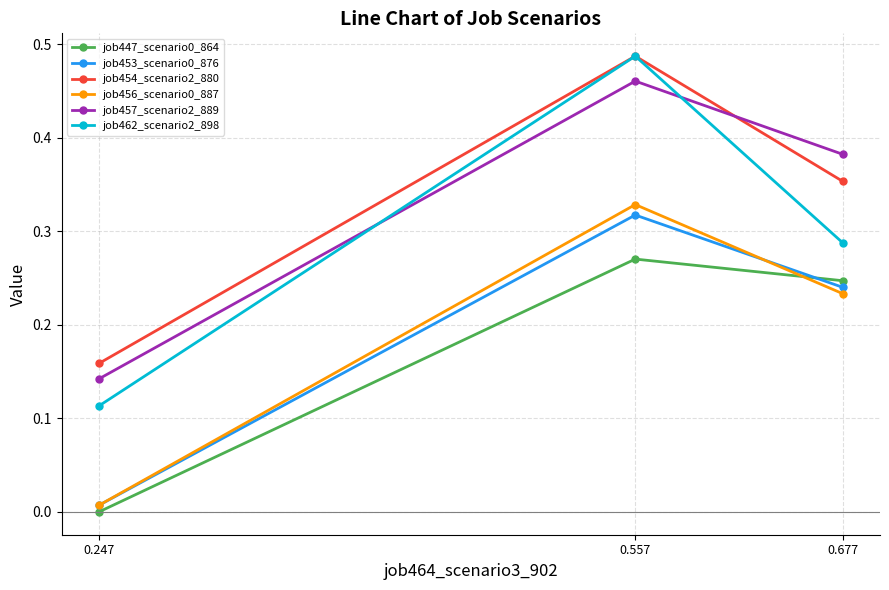

What is the greatest value displayed?

0.5